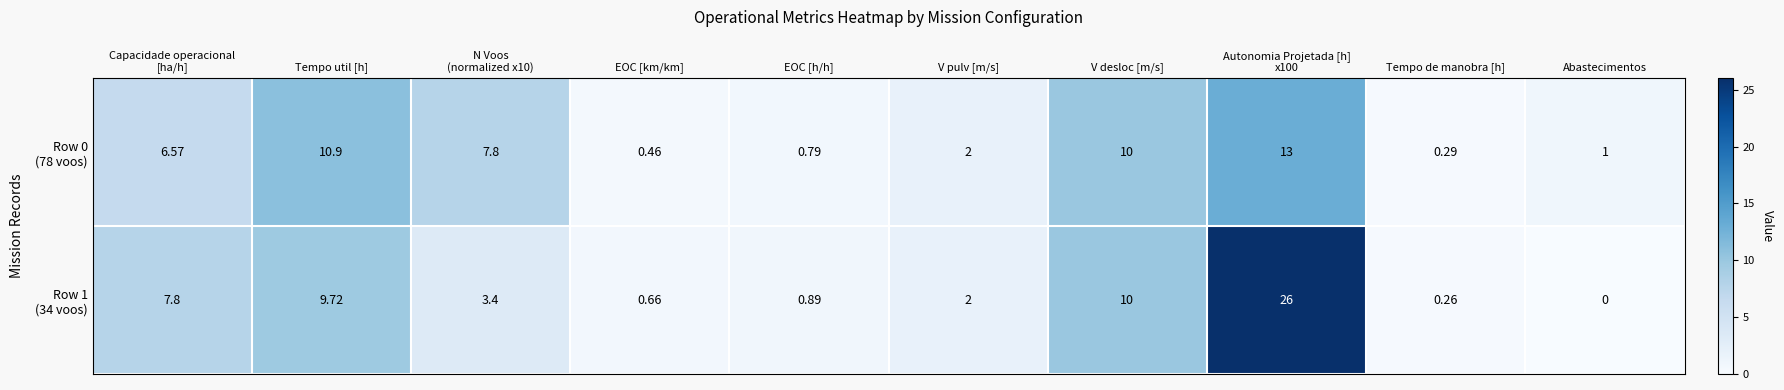

At V desloc [m/s], list the series in order from smallest to largest.

Row 0 (78 voos), Row 1 (34 voos)